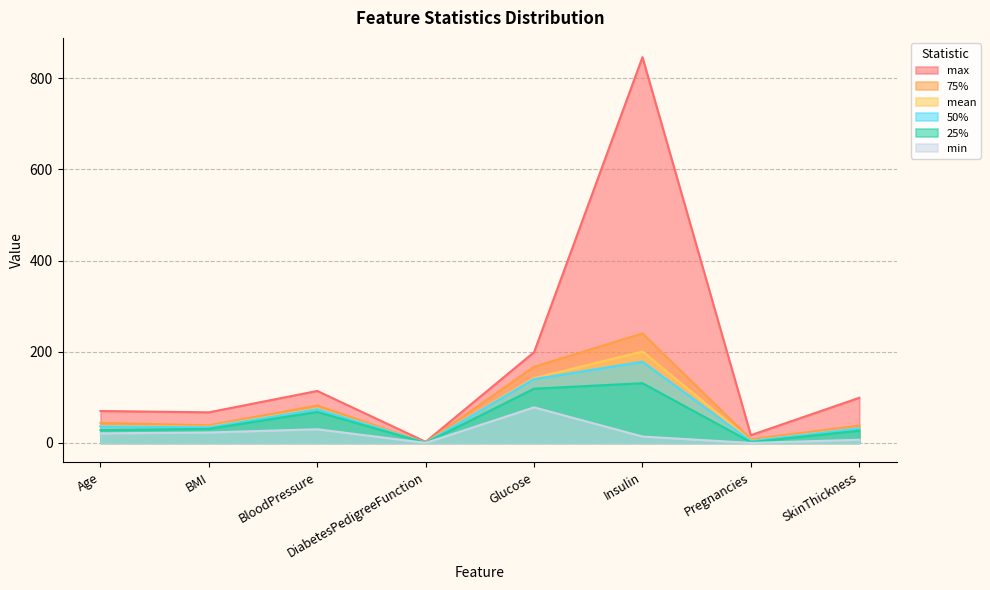

Reading left to right, list all the values displayed in this chart.

25%: Age=28.0	BMI=30.9	BloodPressure=68.0	DiabetesPedigreeFunction=0.3	Glucose=119.0	Insulin=131.0	Pregnancies=1.8	SkinThickness=27.0
50%: Age=36.0	BMI=34.3	BloodPressure=74.0	DiabetesPedigreeFunction=0.5	Glucose=140.0	Insulin=178.1	Pregnancies=4.0	SkinThickness=32.0
75%: Age=44.0	BMI=38.8	BloodPressure=82.0	DiabetesPedigreeFunction=0.7	Glucose=167.0	Insulin=240.2	Pregnancies=8.0	SkinThickness=38.0
mean: Age=37.1	BMI=35.4	BloodPressure=75.3	DiabetesPedigreeFunction=0.6	Glucose=142.2	Insulin=200.5	Pregnancies=4.9	SkinThickness=32.5
min: Age=21.0	BMI=22.9	BloodPressure=30.0	DiabetesPedigreeFunction=0.1	Glucose=78.0	Insulin=14.0	Pregnancies=0.0	SkinThickness=7.0
max: Age=70.0	BMI=67.1	BloodPressure=114.0	DiabetesPedigreeFunction=2.4	Glucose=199.0	Insulin=846.0	Pregnancies=17.0	SkinThickness=99.0